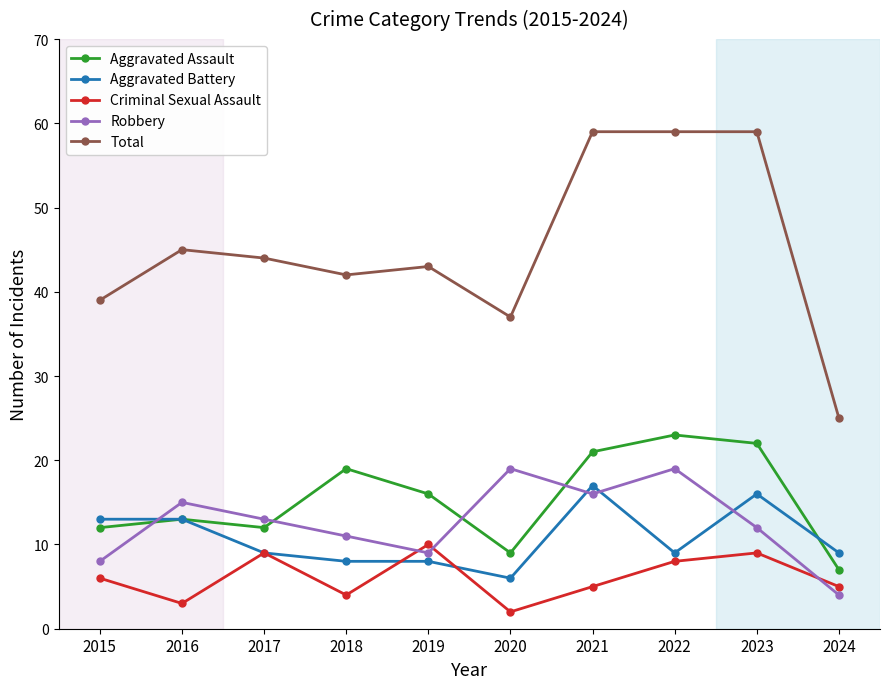

Where is the first local minimum for Criminal Sexual Assault?

2016